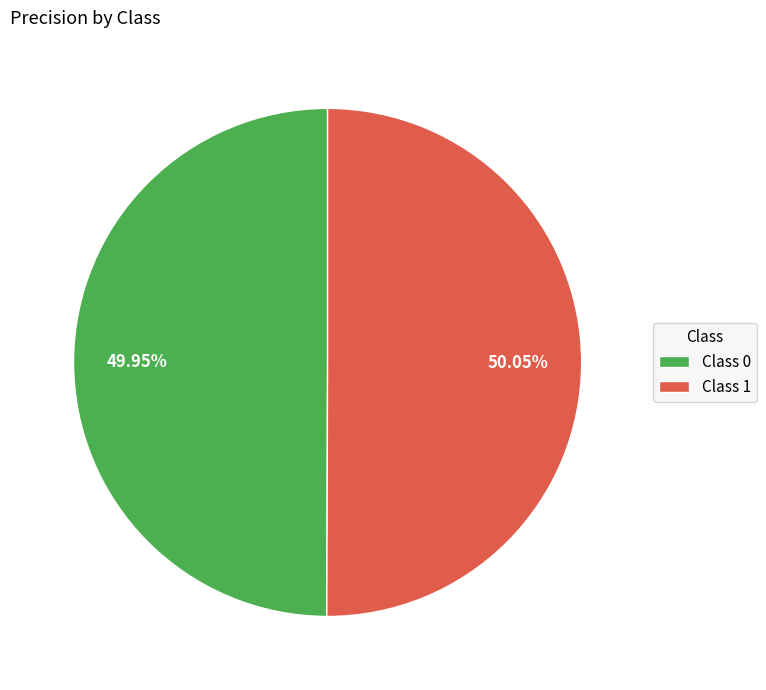

Is there a majority slice in this chart?

Yes